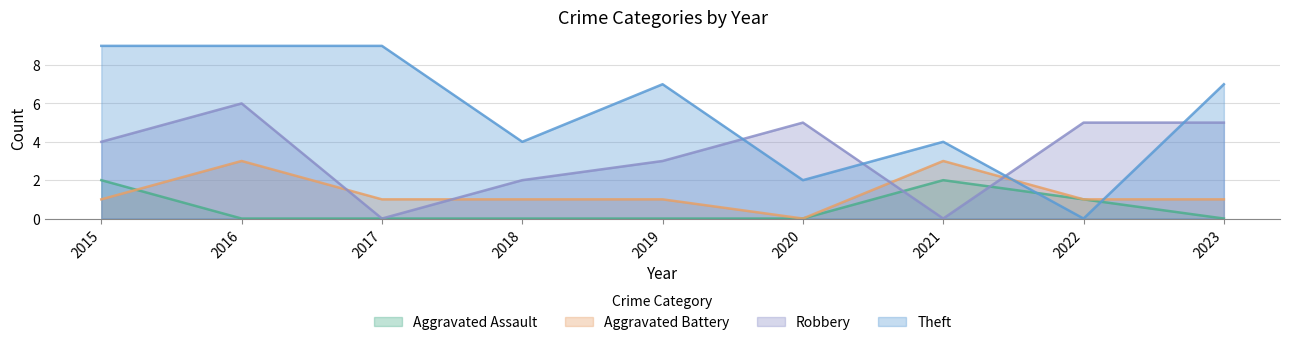

True or false: Robbery has more than 1 interior local peaks.

True